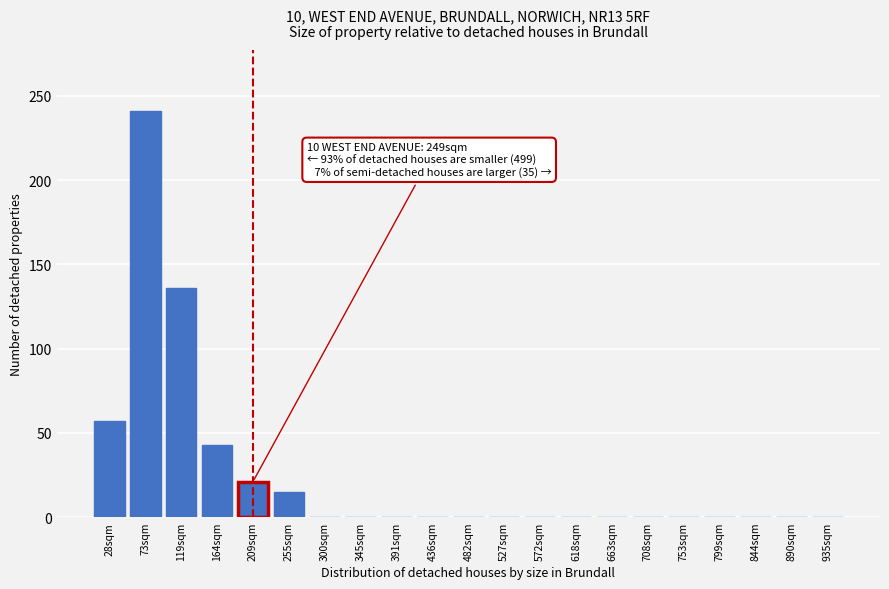

Reading left to right, what are all the values shown in this chart?

28sqm=57	73sqm=241	119sqm=136	164sqm=43	209sqm=21	255sqm=15	300sqm=0	345sqm=0	391sqm=0	436sqm=0	482sqm=0	527sqm=0	572sqm=0	618sqm=0	663sqm=0	708sqm=0	753sqm=0	799sqm=0	844sqm=0	890sqm=0	935sqm=0